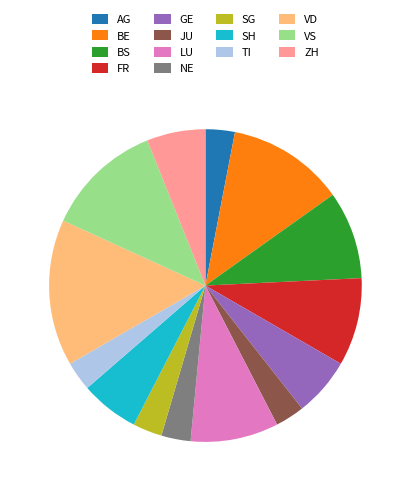

Combined, do SH and TI account for over 50%?

No